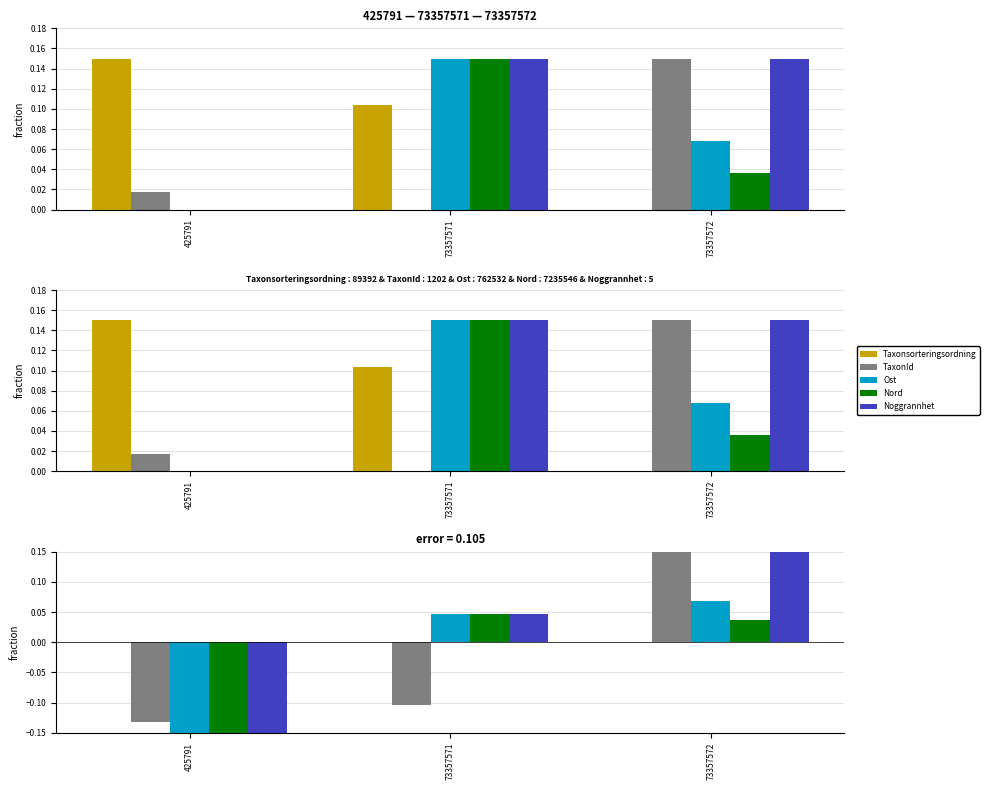

Rank the series at 73357572 from lowest to highest value.

Taxonsorteringsordning, Nord, Ost, TaxonId, Noggrannhet